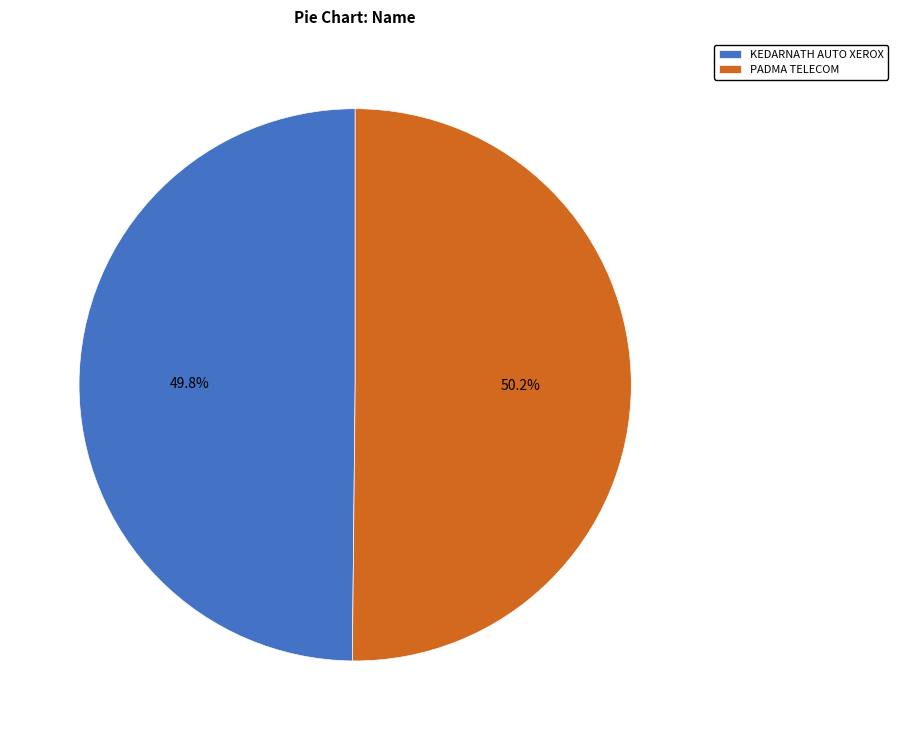

Do KEDARNATH AUTO XEROX and PADMA TELECOM together represent more than half of the pie?

Yes